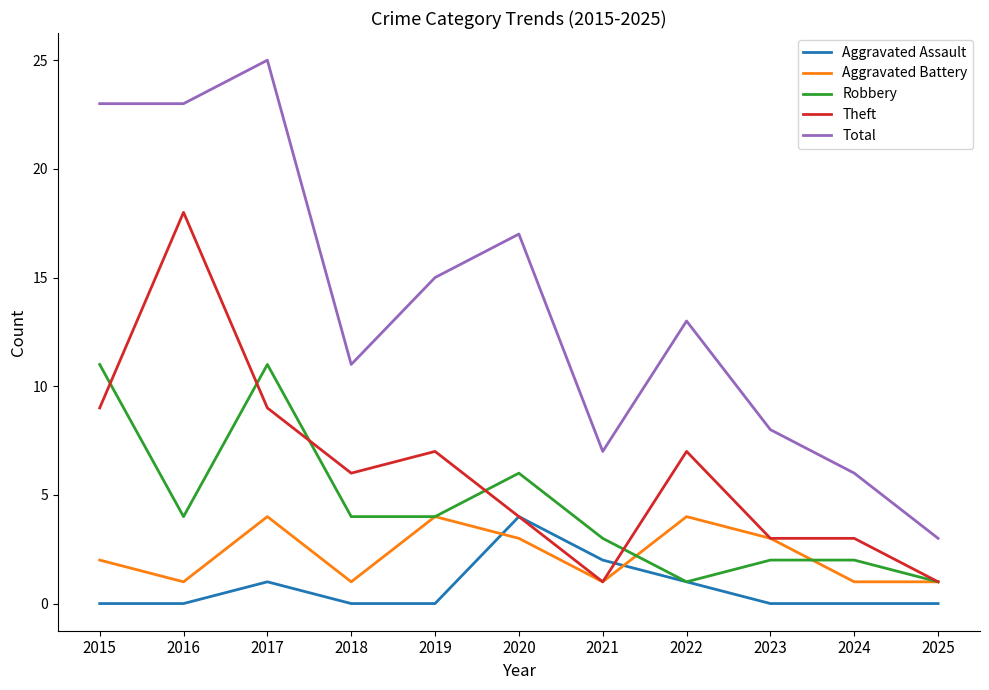

What is the maximum value shown in the chart?

25